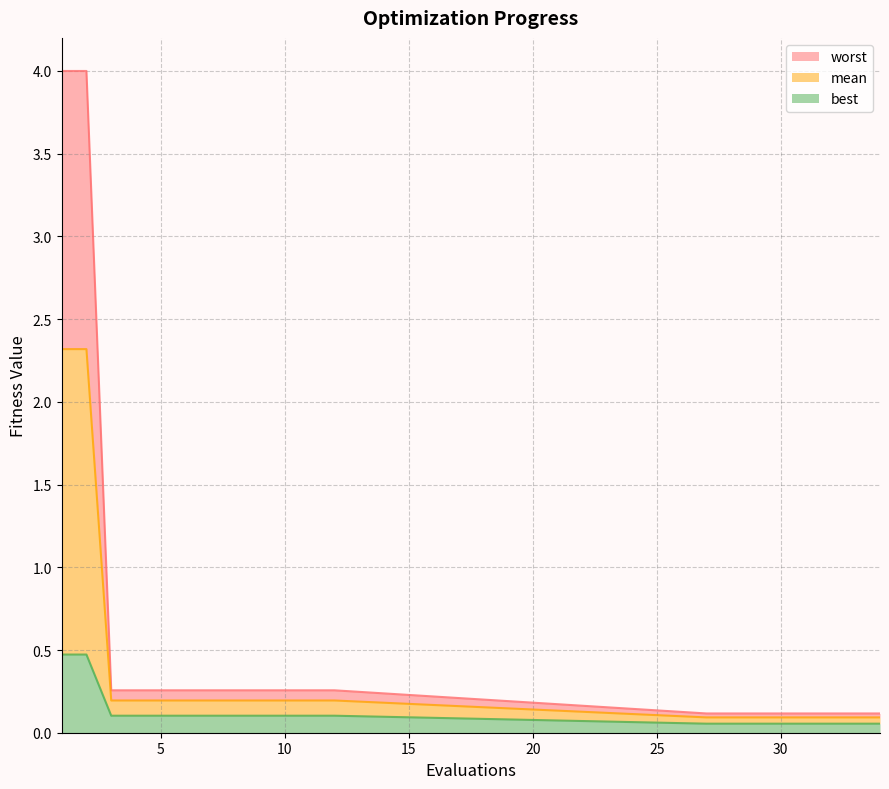

List the series in order of their peak value, highest first.

worst, mean, best